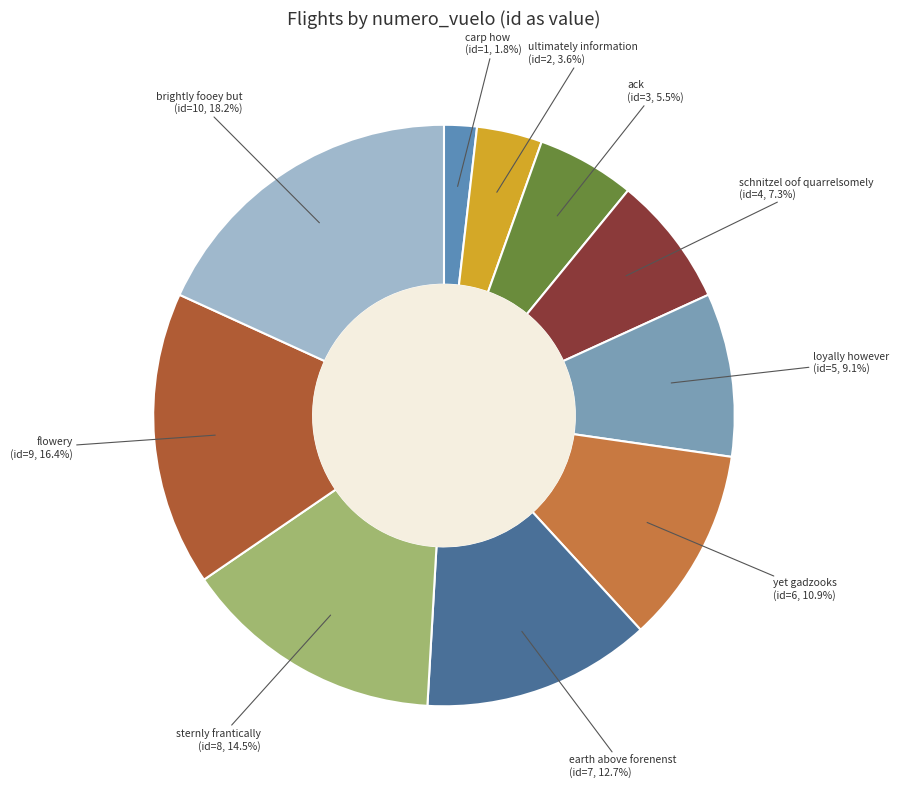

How many slices are in this pie chart?

10